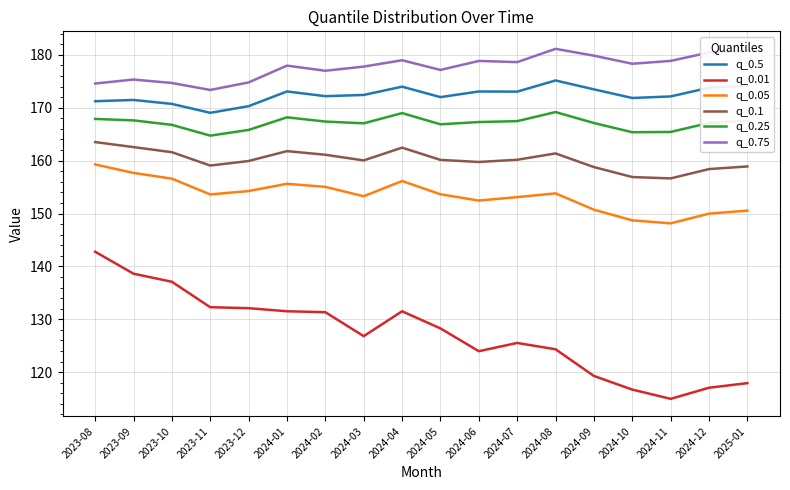

What is the difference between the maximum and minimum values in the q_0.75 series?

7.8